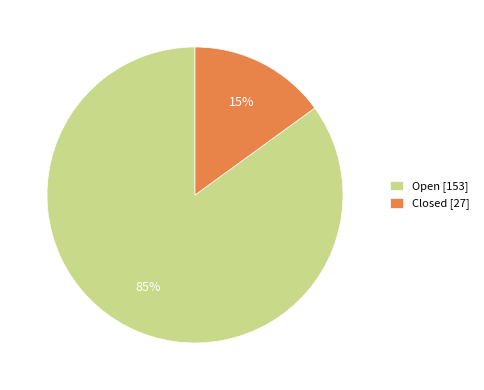

To the nearest percent, what is the average slice percentage?

50%